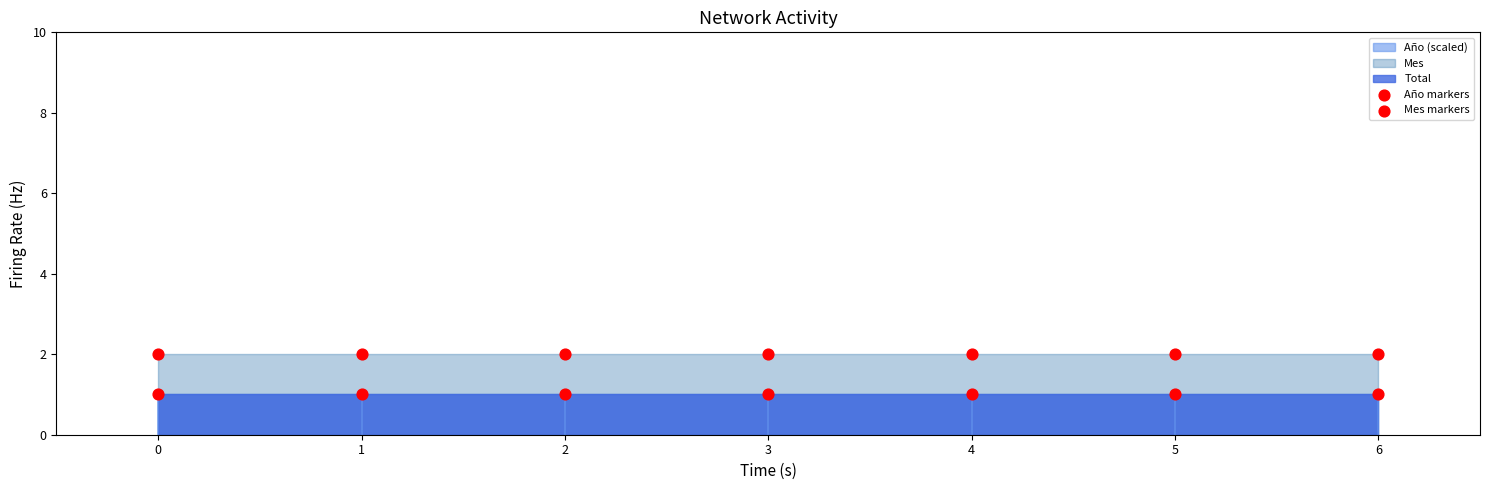

Which series has the largest Y range (max minus min)?

Año markers